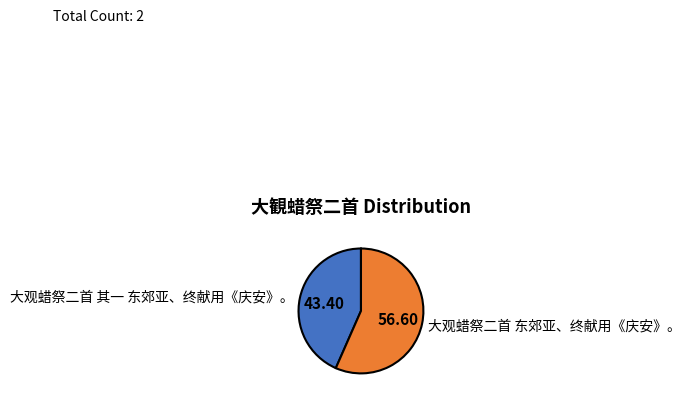

Which has a higher value, 大观蜡祭二首 其一 东郊亚、终献用《庆安》。 or 大观蜡祭二首 东郊亚、终献用《庆安》。?

大观蜡祭二首 东郊亚、终献用《庆安》。